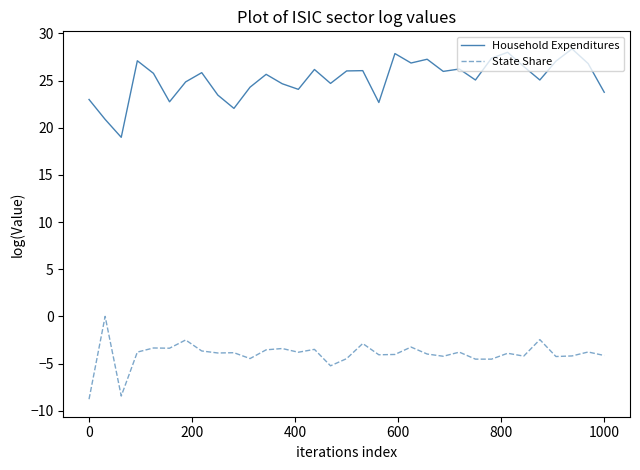

What is the difference between the maximum and minimum values in the State Share series?

8.8